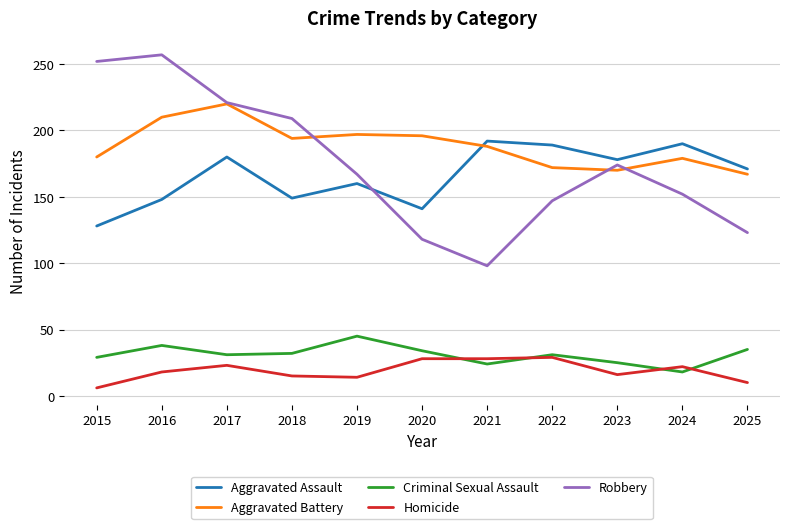

Which label corresponds to the smallest value in the chart?

2015